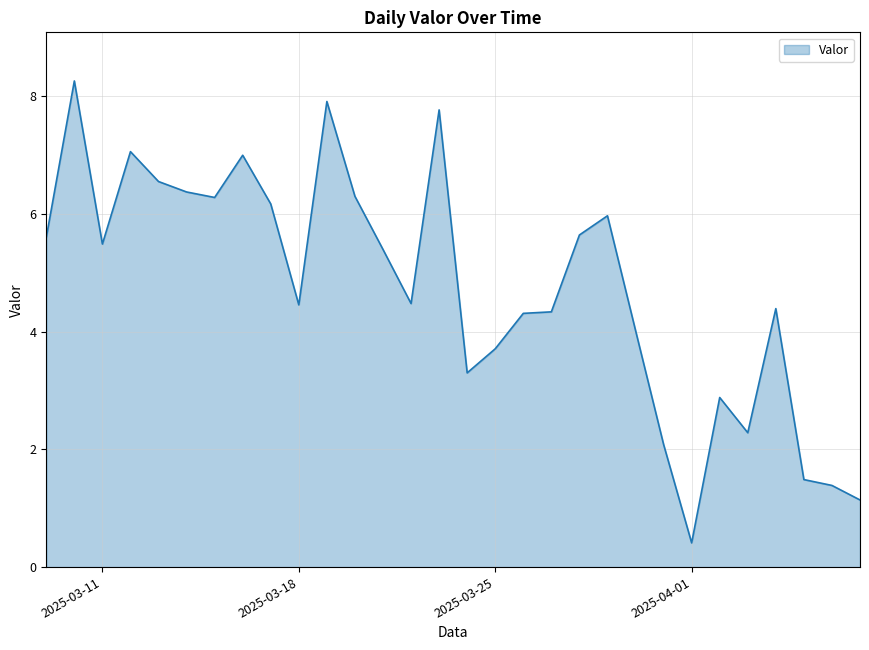

What is the difference between the maximum and minimum values?

7.8